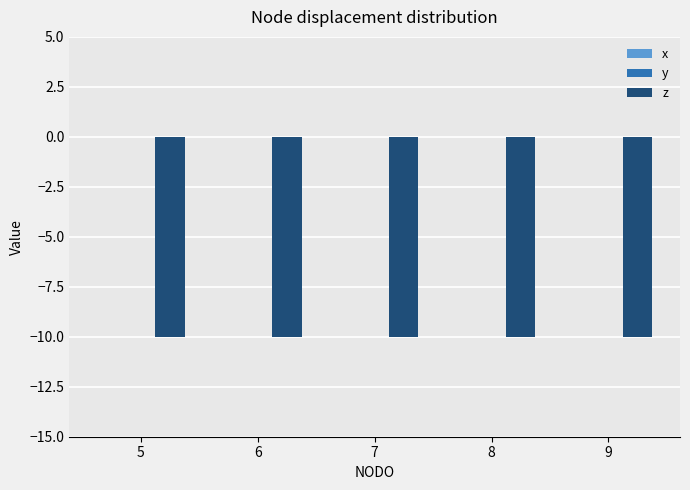

At which category is the sum across all series the highest?

5